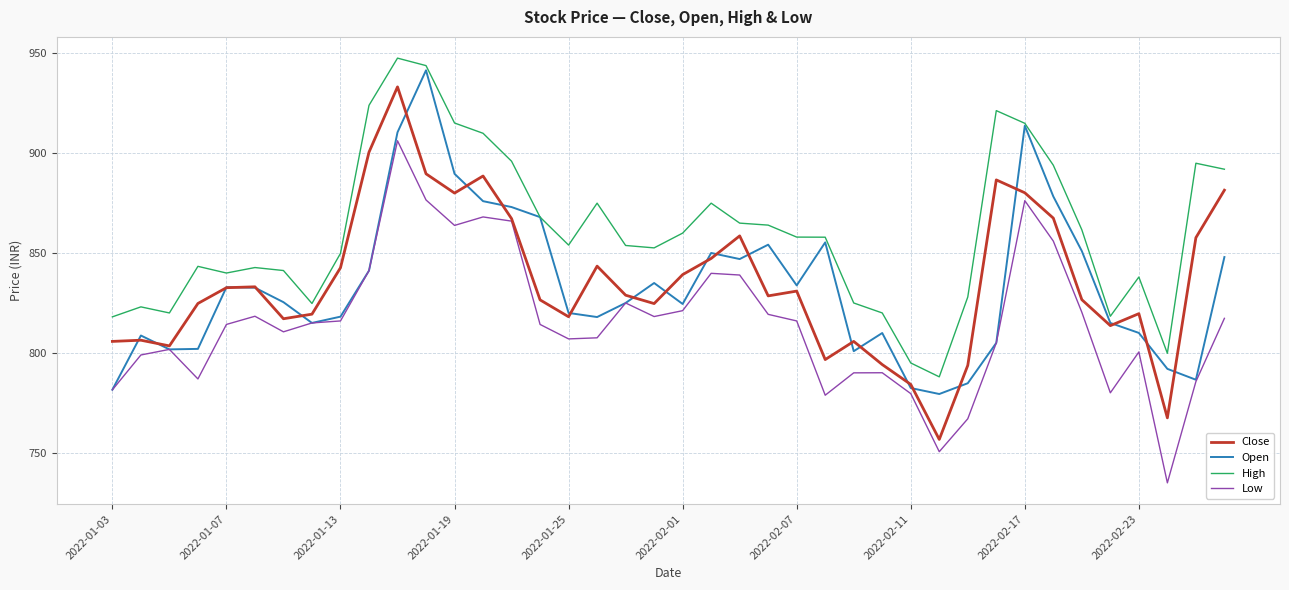

What is the minimum value shown in the chart?

734.9